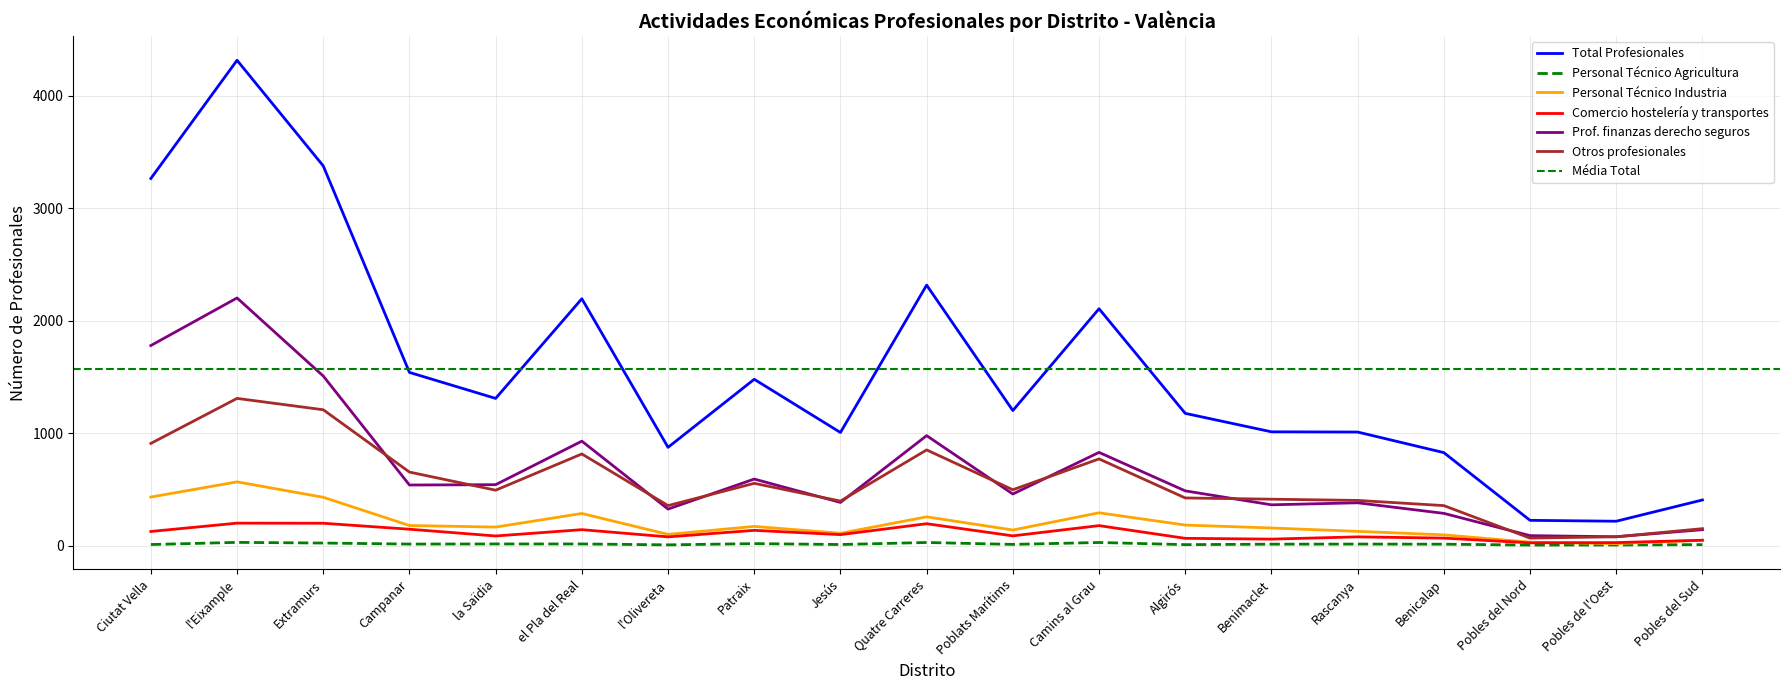

Which category has the lowest value in the Otros profesionales series?

Pobles del Nord